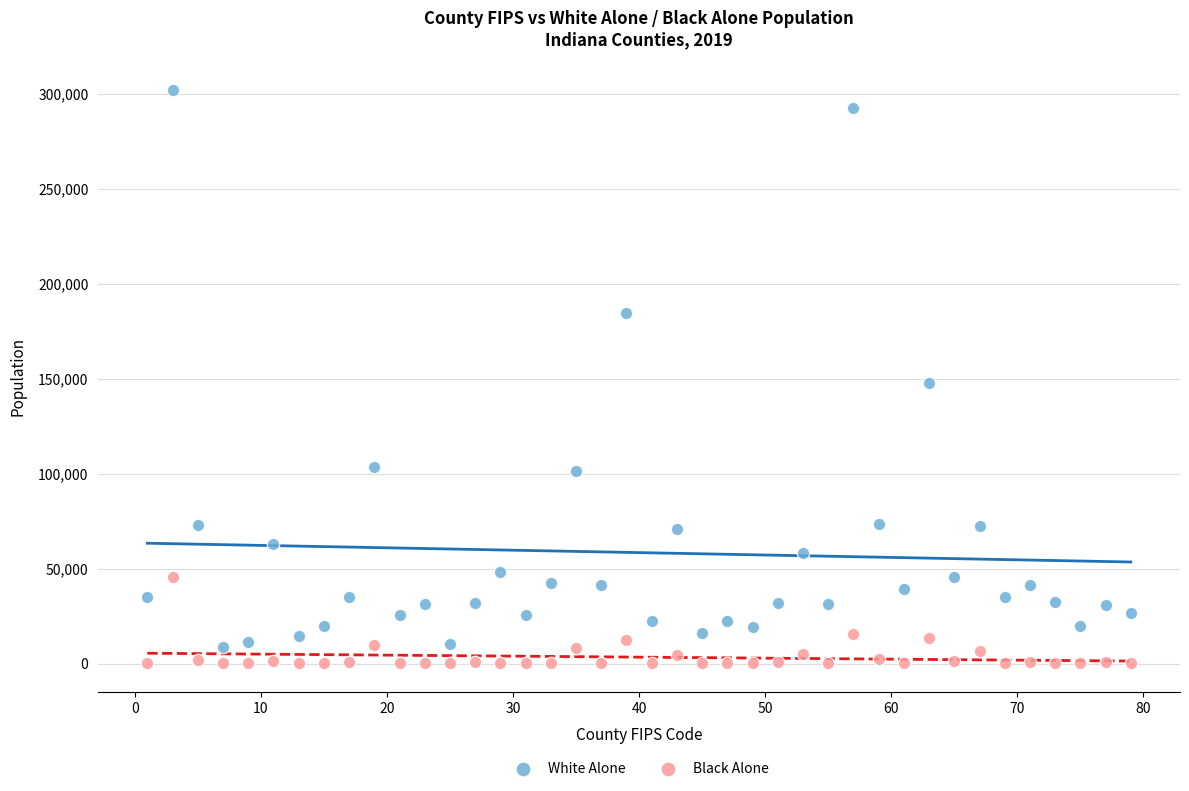

Which series has the largest Y range (max minus min)?

White Alone